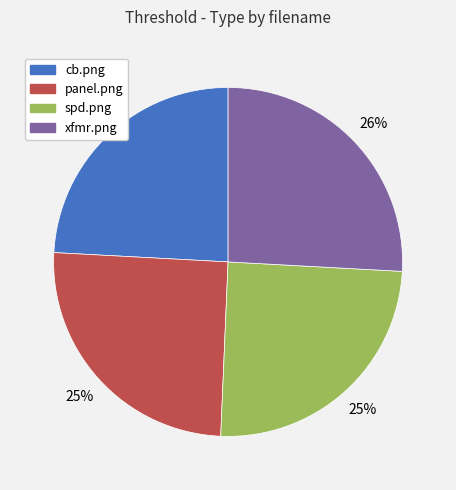

Combined, do panel.png and xfmr.png account for over 50%?

Yes